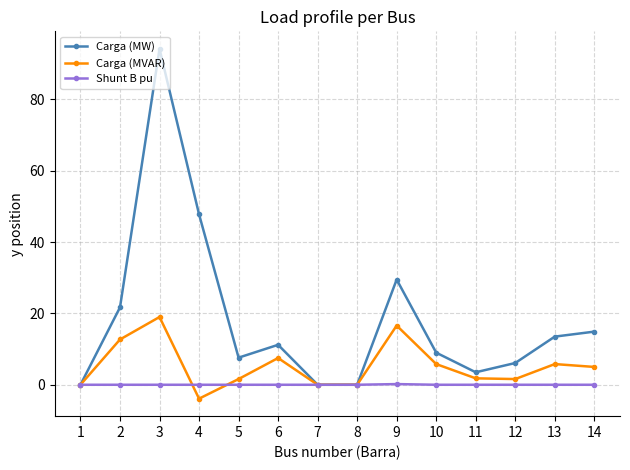

What is the difference between the maximum and minimum values in the Carga (MVAR) series?

22.9